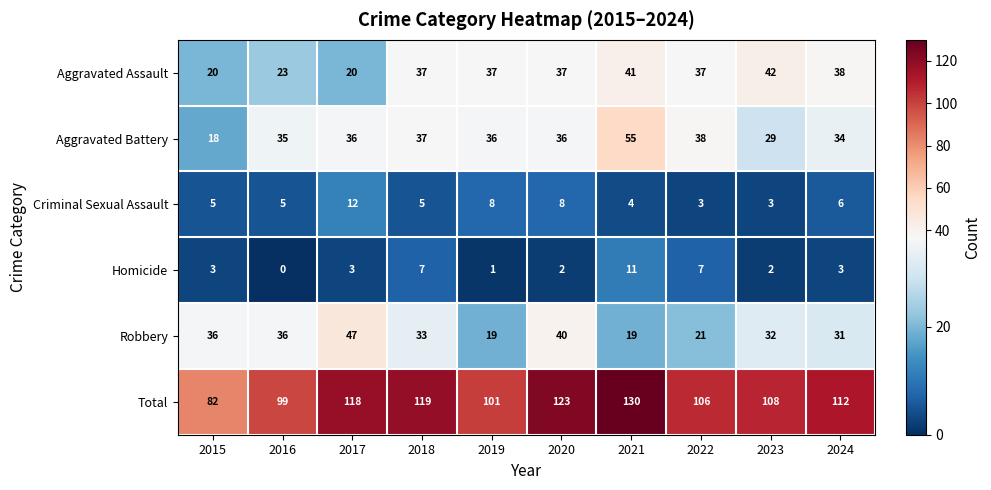

Which series has the largest range (max minus min)?

Total